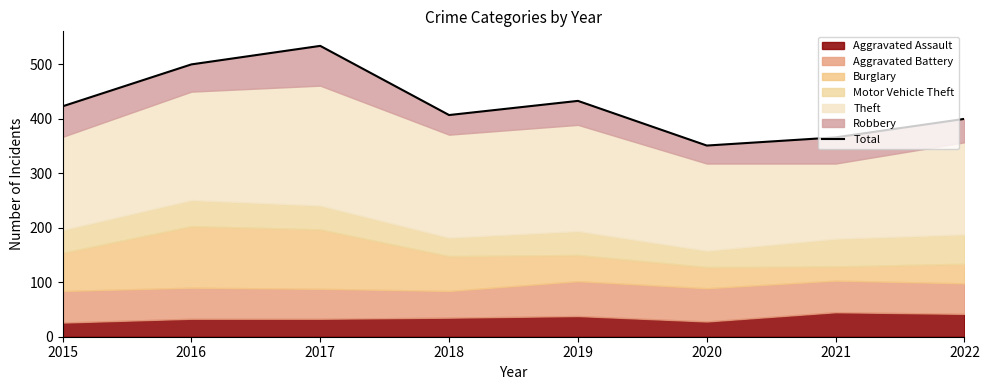

Rank the categories by value from lowest to highest.

2020, 2021, 2022, 2018, 2015, 2019, 2016, 2017